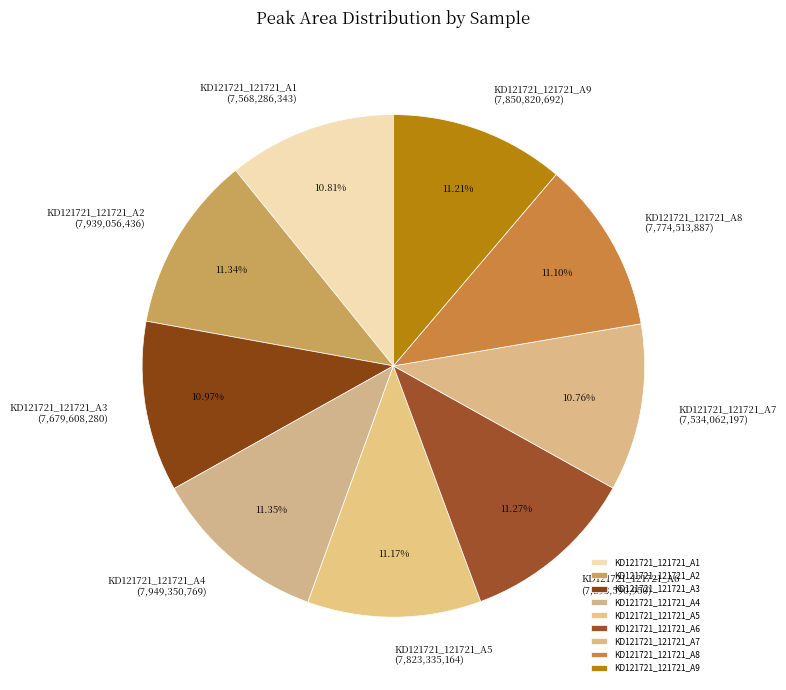

Approximately how many times larger is the value at KD121721_121721_A6 compared to KD121721_121721_A2?

1.0